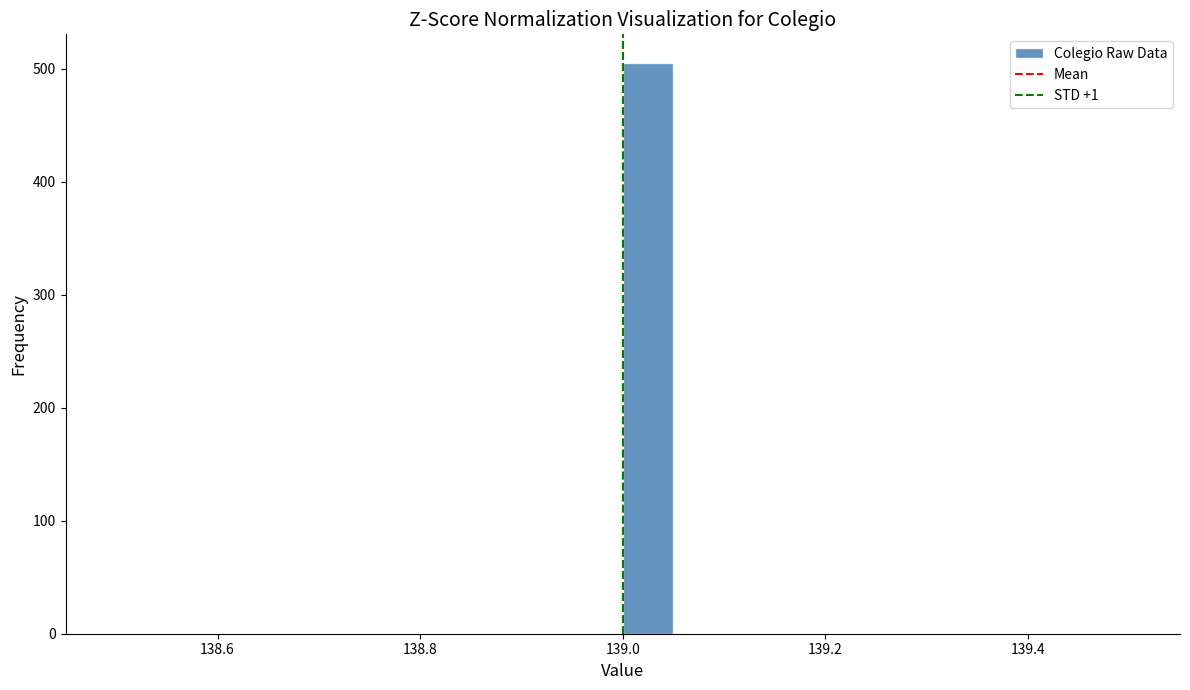

Around what value on the x-axis is the tallest bar? Give the approximate position of its centre, as read against the axis.

139.02